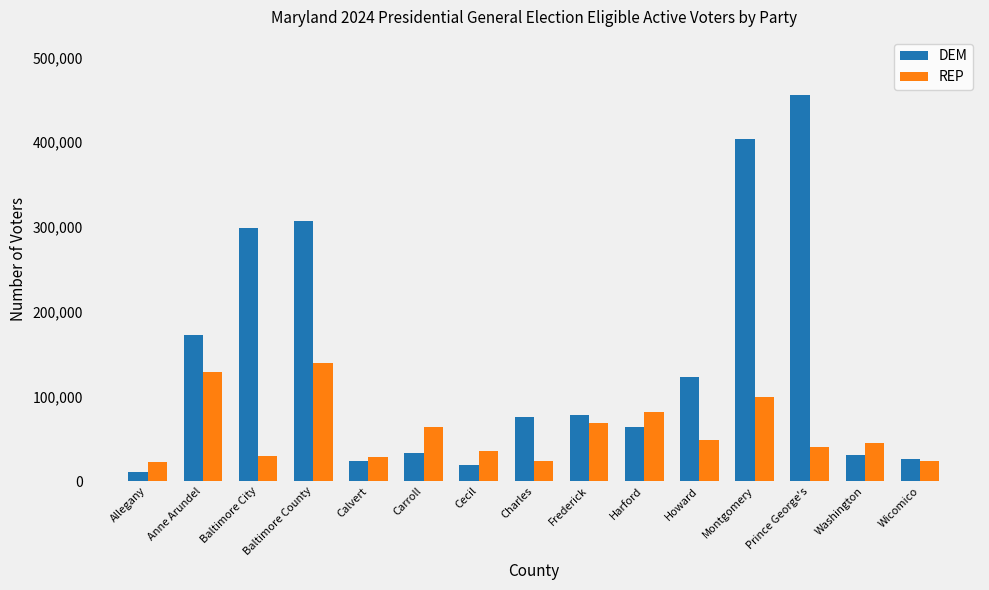

True or false: DEM has a value of 298865 at Baltimore City.

True